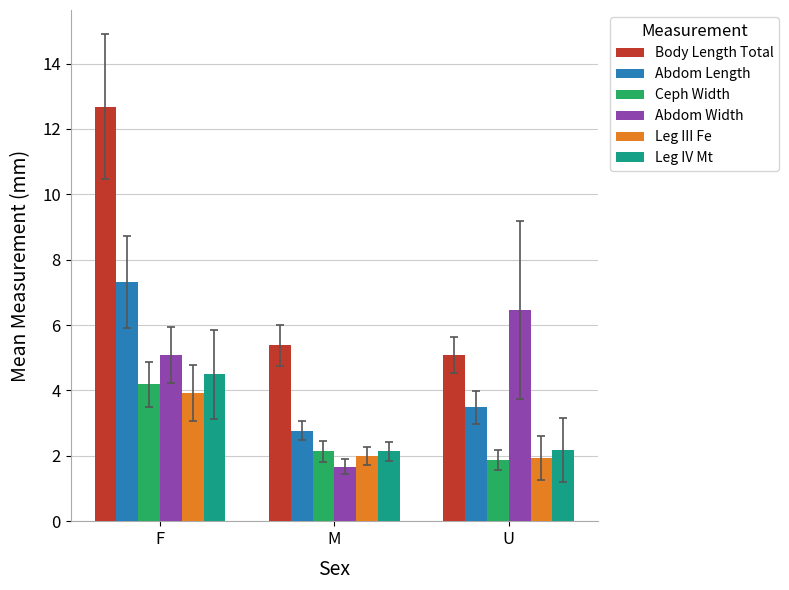

What is the spread (max minus min) of values at M?

3.7